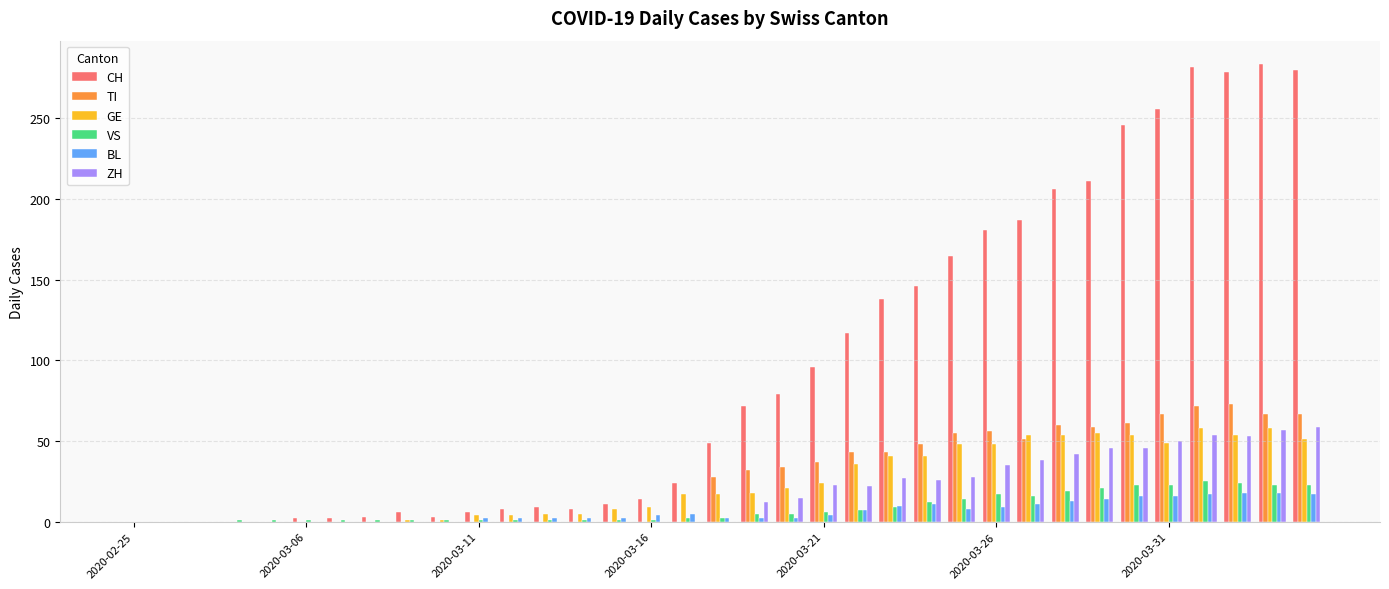

How many values in the ZH series exceed 0?

17